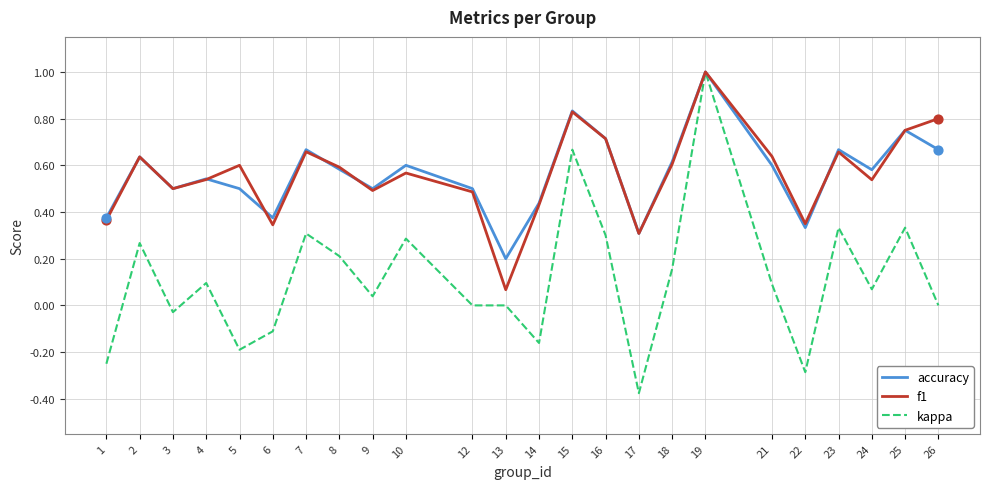

At which category is the sum across all series the highest?

19